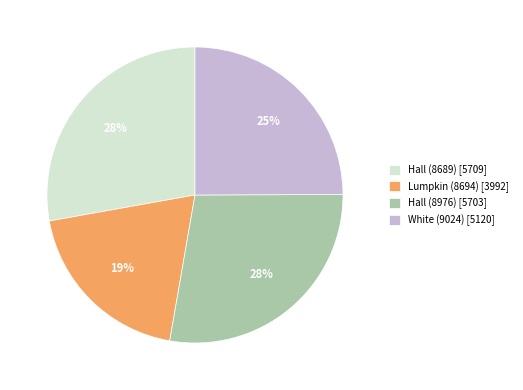

Is the sum of Hall (8689) [5709] and White (9024) [5120] greater than half?

Yes